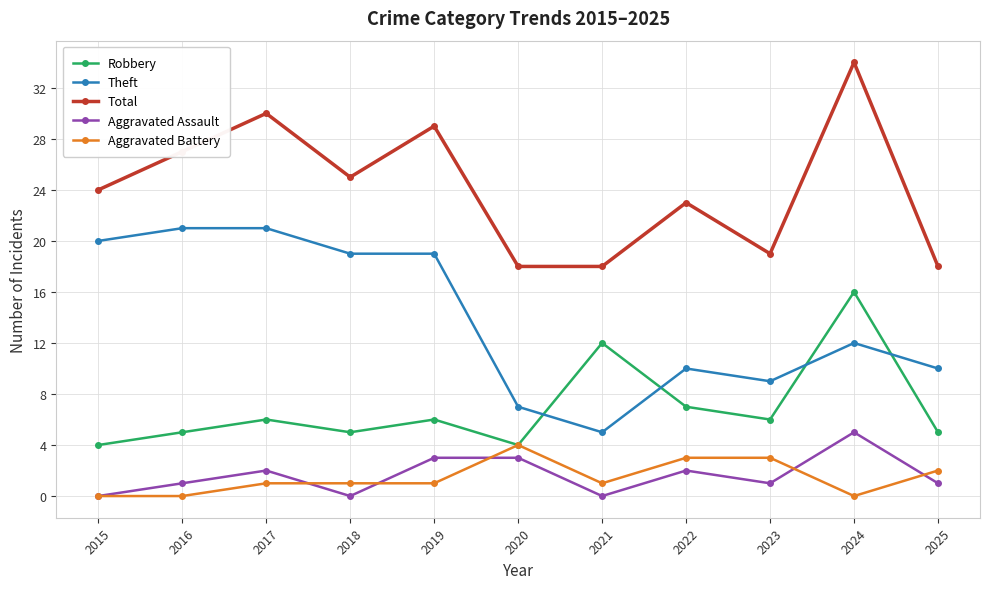

What is the value of the Aggravated Assault point at the 3rd from the left?

2